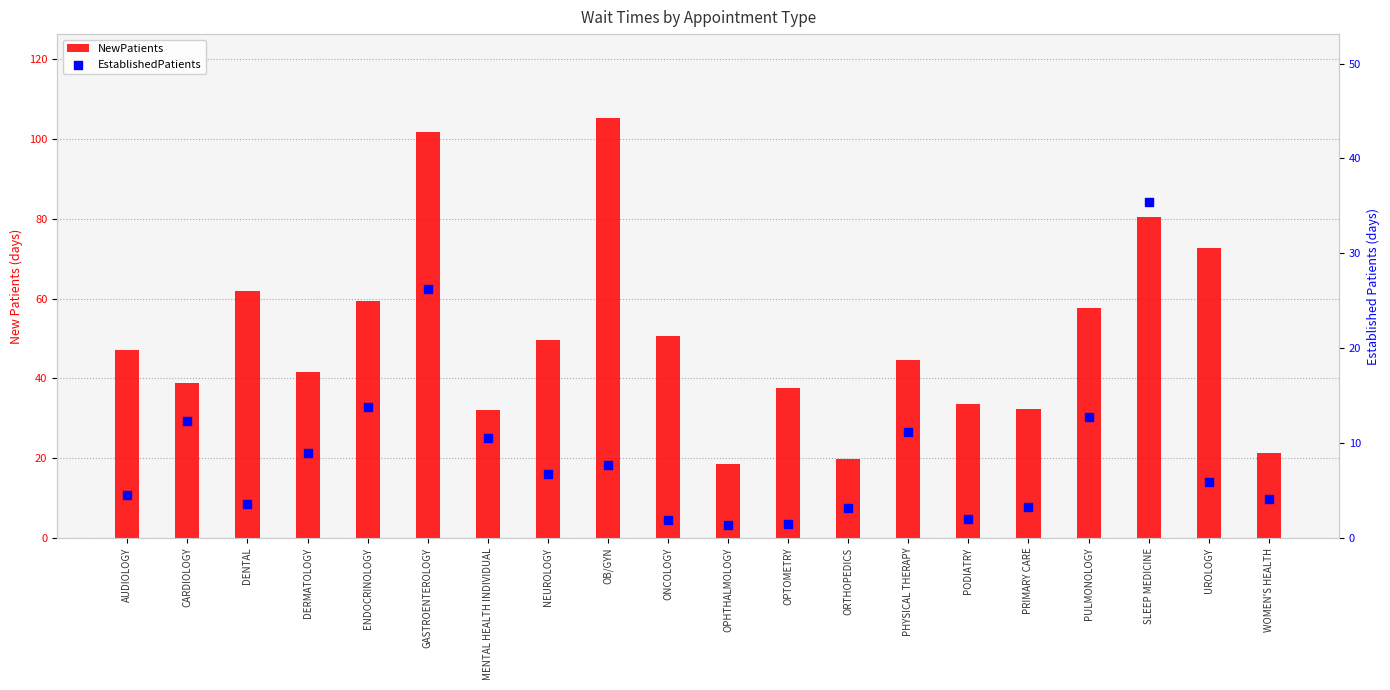

Which series contains the lowest Y value?

EstablishedPatients